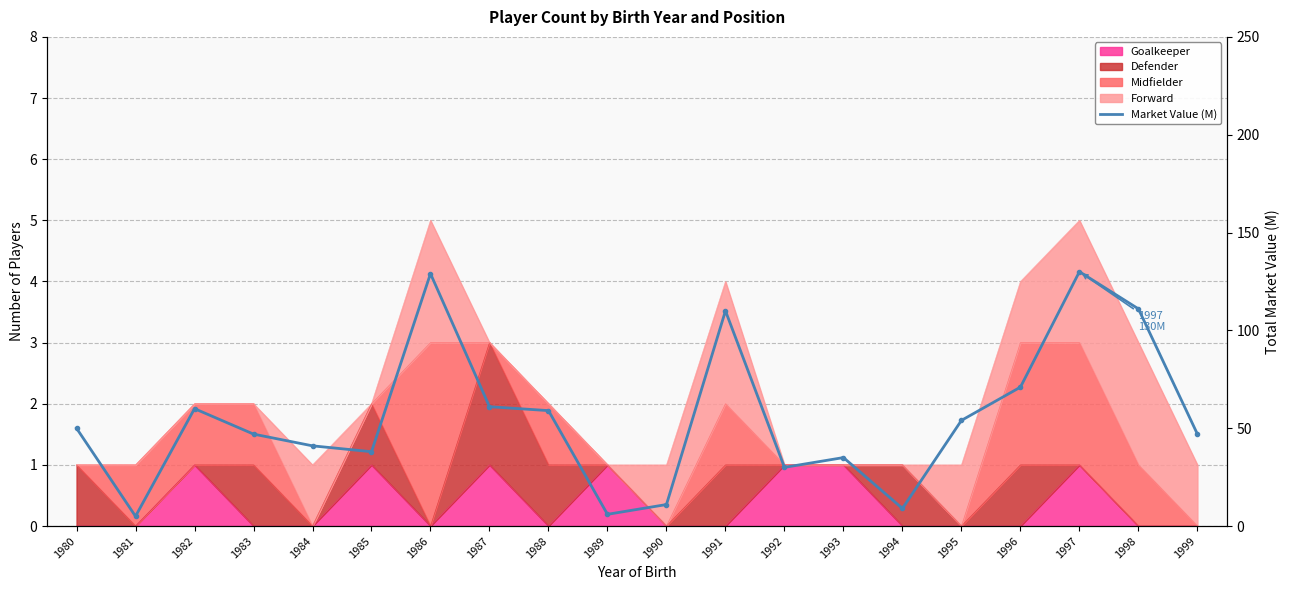

At which category does the chart reach its peak across all series?

1997